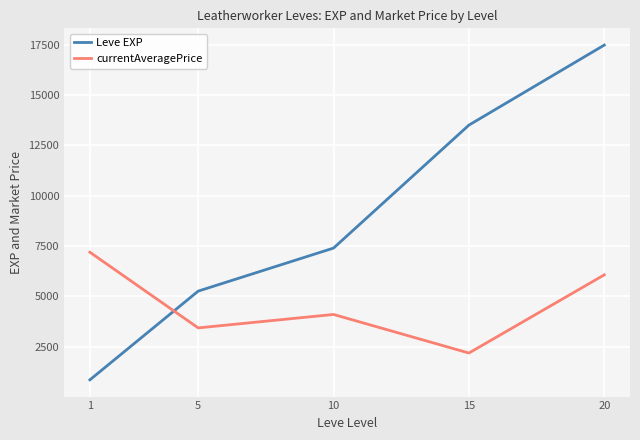

How many values in the Leve EXP series are below 7400?

2